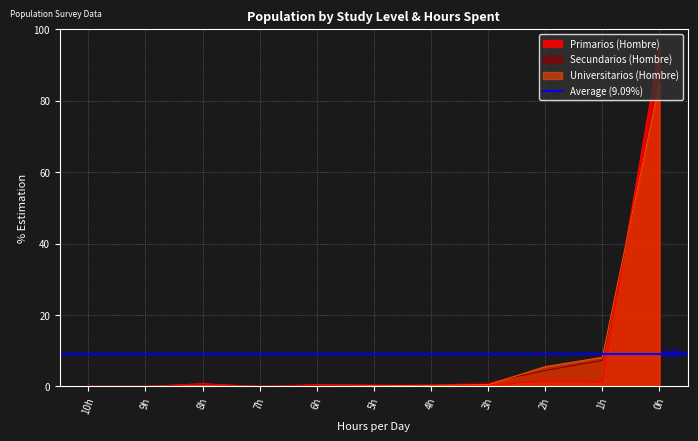

True or false: Secundarios (Hombre) has more than 2 interior local peaks.

False